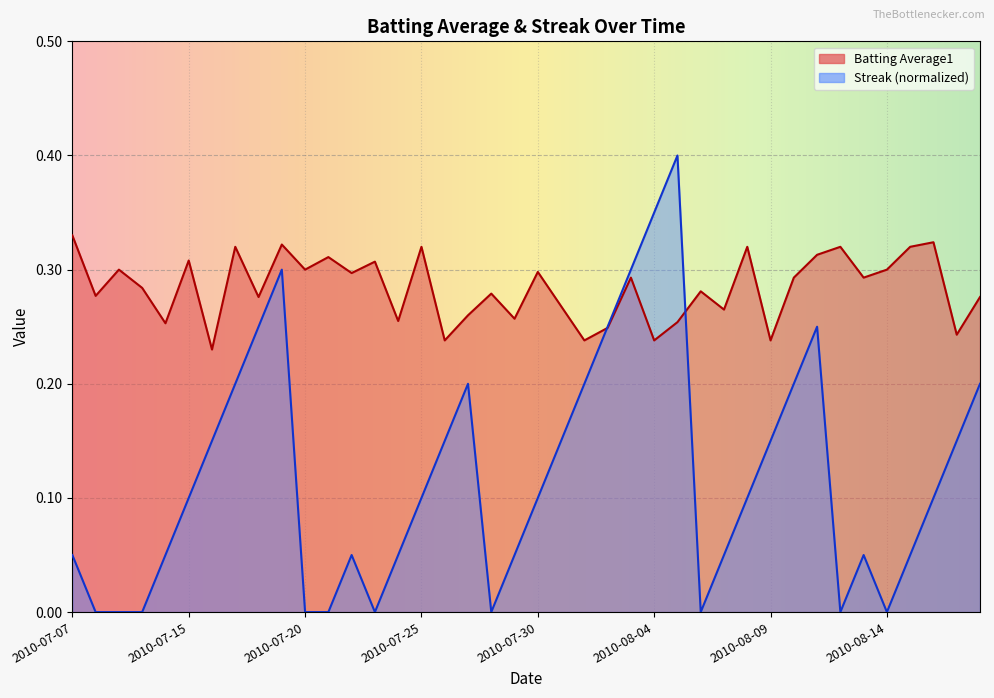

Which series ends up on top after the final intersection of Batting Average1 and Streak?

Batting Average1